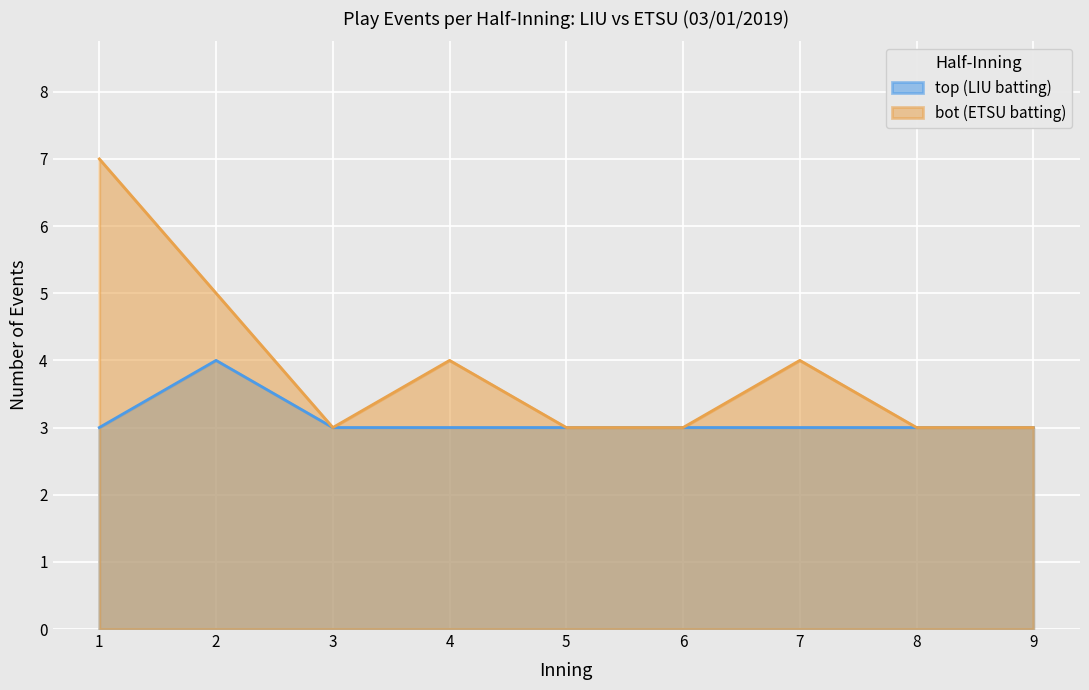

Read the top (LIU batting) value at 7.

3